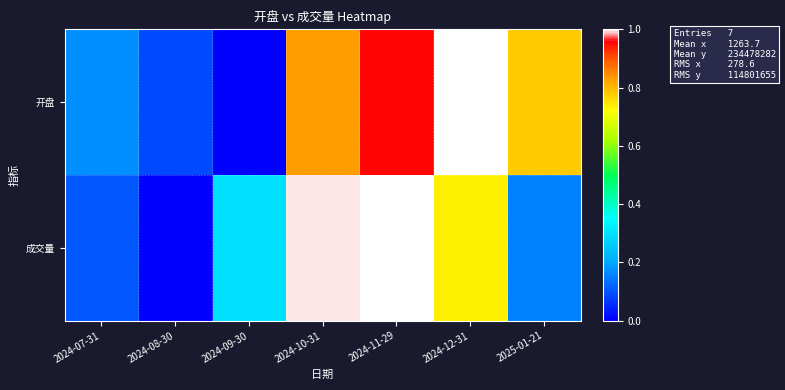

Reading right to left, what are all the values shown in this chart?

row_0: 2025-01-21=0.8	2024-12-31=1.0	2024-11-29=1.0	2024-10-31=0.8	2024-09-30=0.0	2024-08-30=0.1	2024-07-31=0.2
row_1: 2025-01-21=0.2	2024-12-31=0.7	2024-11-29=1.0	2024-10-31=1.0	2024-09-30=0.3	2024-08-30=0.0	2024-07-31=0.1